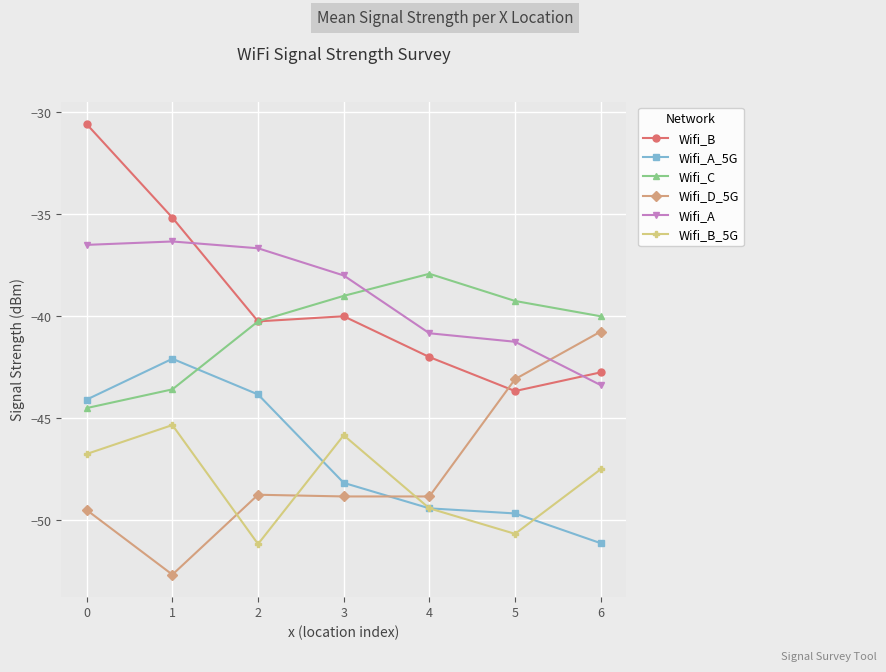

What is the maximum value shown in the chart?

-30.6